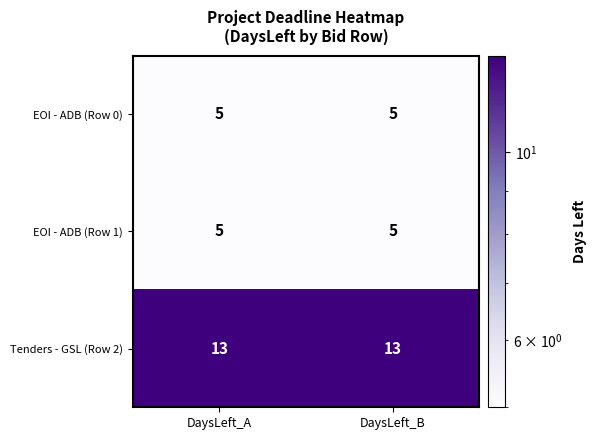

Which series has the largest total across all categories?

Tenders - GSL (Row 2)